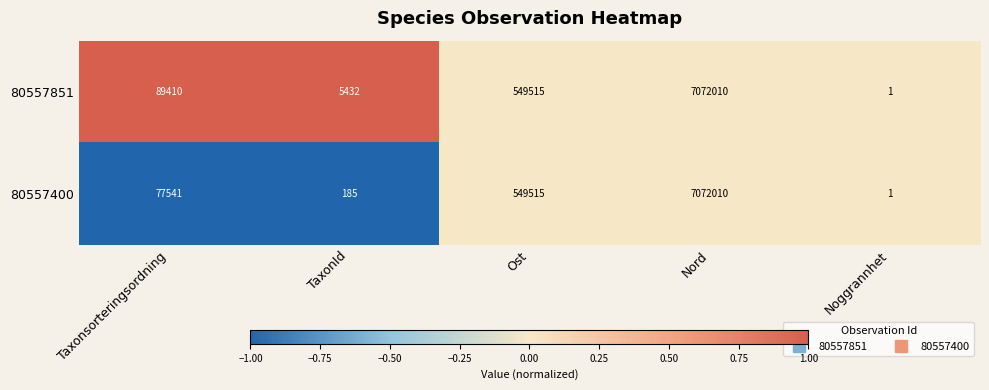

Rank the series by their average value, from lowest to highest.

80557400, 80557851